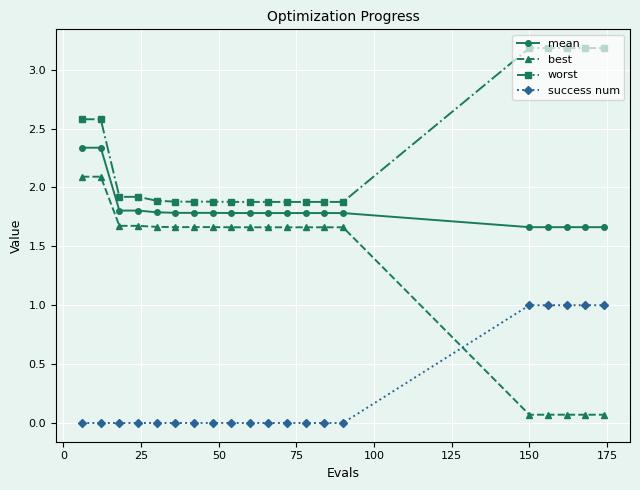

Count the number of data series in this chart.

4